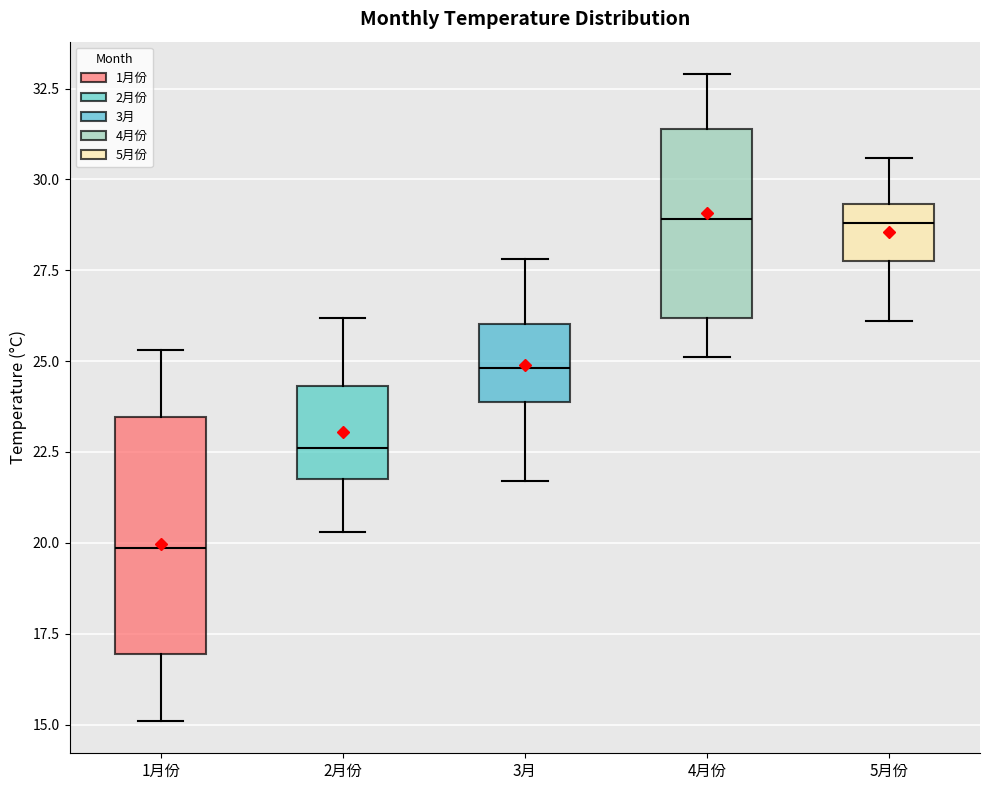

Reading left to right, transcribe this box plot: for each box, give where its median line is, the range the box spans, and where its two whiskers end, as read against the y-axis. The values are not printed on the chart, so give them approximately, as read against the axis.

1月份: median 20.0, box 17.0 to 23.5, whiskers 15.0 to 25.5
2月份: median 22.5, box 22.0 to 24.5, whiskers 20.5 to 26.0
3月: median 25.0, box 24.0 to 26.0, whiskers 21.5 to 28.0
4月份: median 29.0, box 26.0 to 31.5, whiskers 25.0 to 33.0
5月份: median 29.0, box 28.0 to 29.5, whiskers 26.0 to 30.5